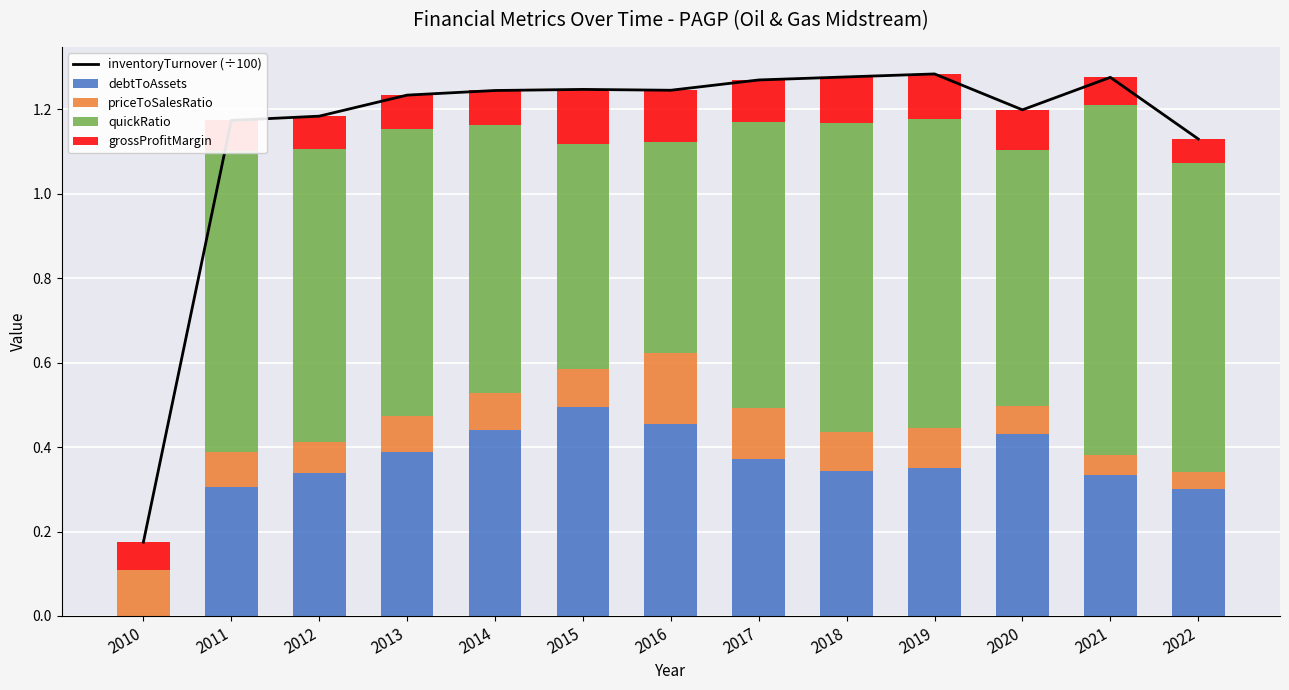

The inventoryTurnover (÷100) series shows 1.9 at 2021. True or false?

False